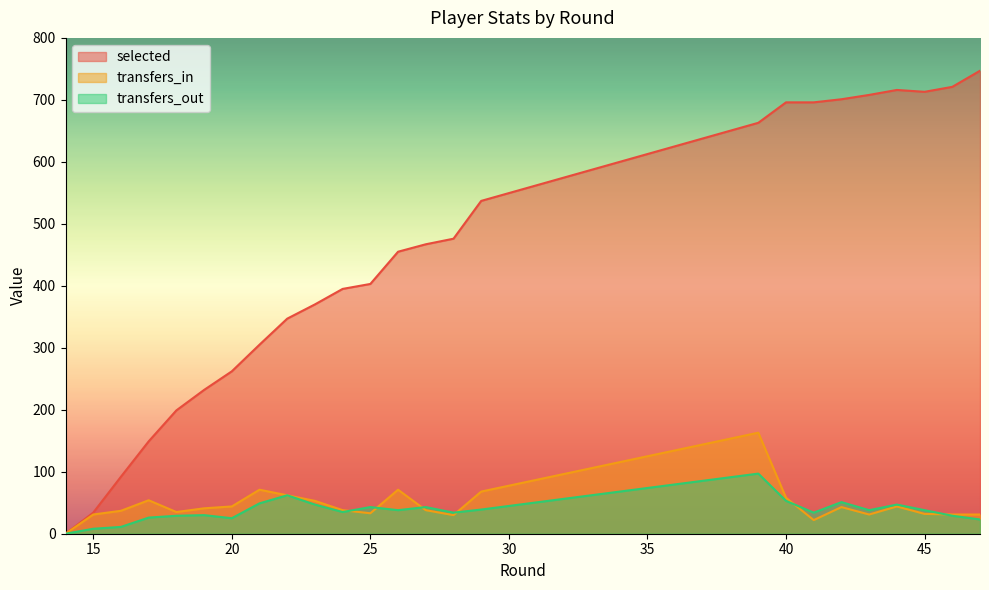

How many distinct data groups are displayed?

3